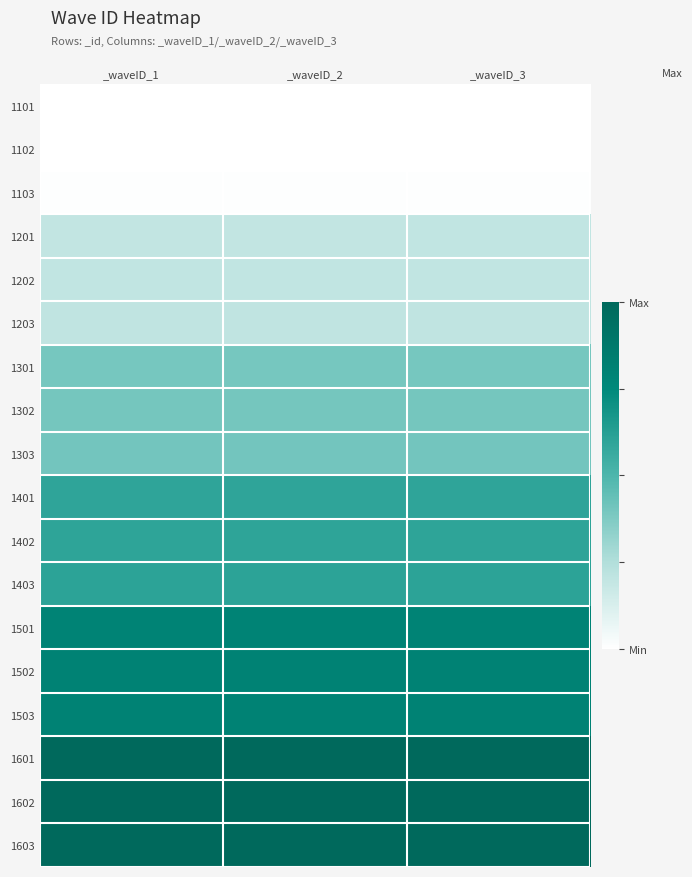

At which category is the sum across all series the highest?

_waveID_3